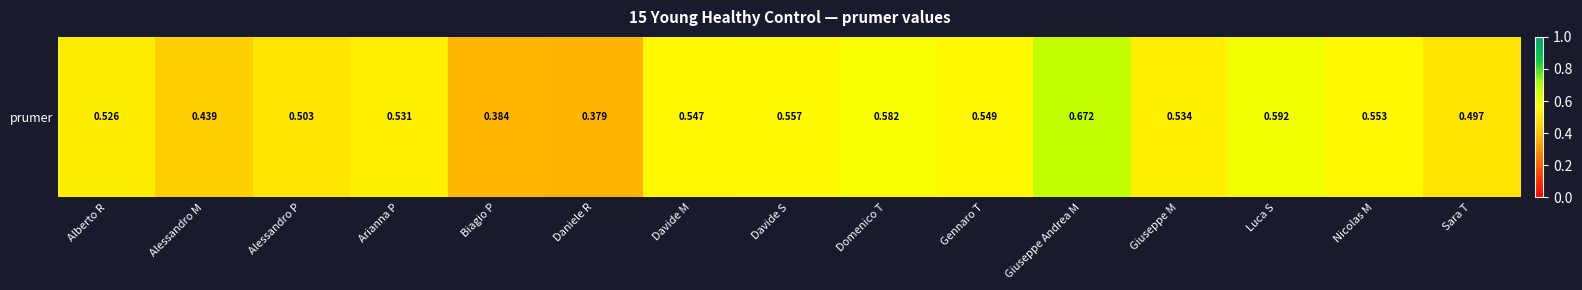

How many values are between 0 and 1?

15